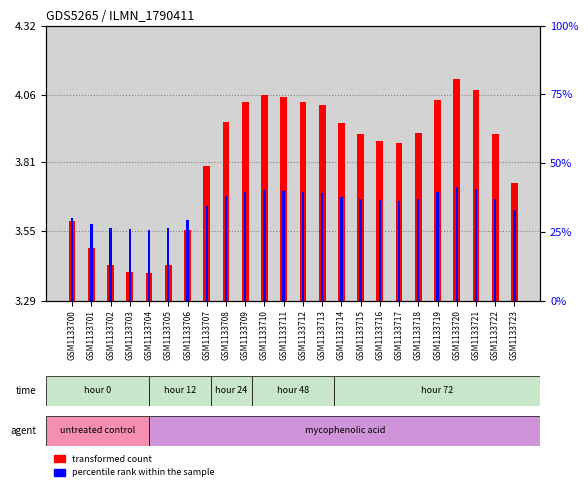

What is the highest value of the percentile rank within the sample series?

41.3